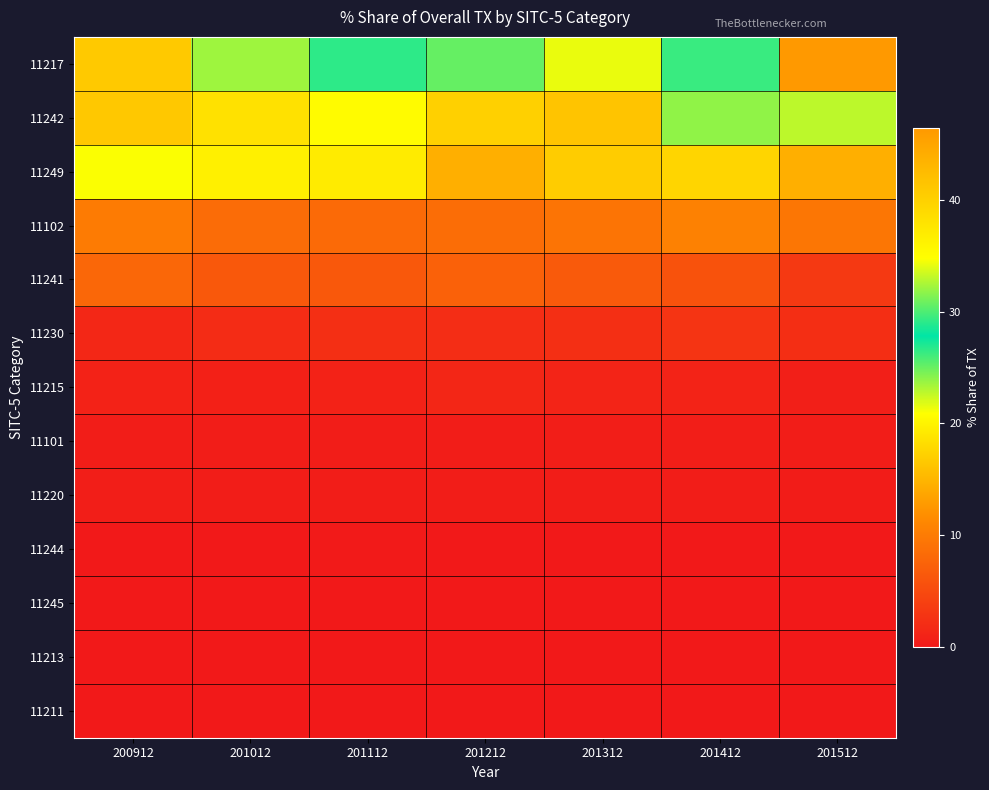

Reading left to right, list all the values displayed in this chart.

11217: 200912=16.5	201012=23.5	201112=26.6	201212=25.1	201312=21.4	201412=29.5	201512=46.4
11242: 200912=40.9	201012=38.1	201112=35.3	201212=40.1	201312=41.4	201412=31.8	201512=22.7
11249: 200912=21.0	201012=19.8	201112=19.4	201212=14.5	201312=16.8	201412=17.5	201512=14.5
11102: 200912=9.9	201012=8.4	201112=8.2	201212=8.6	201312=9.2	201412=10.6	201512=9.5
11241: 200912=7.9	201012=6.4	201112=6.4	201212=7.3	201312=6.5	201412=5.8	201512=3.3
11230: 200912=1.5	201012=2.0	201112=2.2	201212=2.0	201312=2.3	201412=2.8	201512=2.1
11215: 200912=0.9	201012=0.8	201112=1.0	201212=1.3	201312=1.1	201412=1.0	201512=0.6
11101: 200912=0.5	201012=0.5	201112=0.4	201212=0.5	201312=0.6	201412=0.6	201512=0.4
11220: 200912=0.6	201012=0.5	201112=0.4	201212=0.5	201312=0.4	201412=0.4	201512=0.3
11244: 200912=0.1	201012=0.1	201112=0.1	201212=0.1	201312=0.1	201412=0.0	201512=0.0
11245: 200912=0.1	201012=0.1	201112=0.0	201212=0.0	201312=0.1	201412=0.0	201512=0.0
11213: 200912=0.0	201012=0.0	201112=0.0	201212=0.0	201312=0.0	201412=0.0	201512=0.0
11211: 200912=0.0	201012=0.0	201112=0.0	201212=0.0	201312=0.0	201412=0.0	201512=0.0